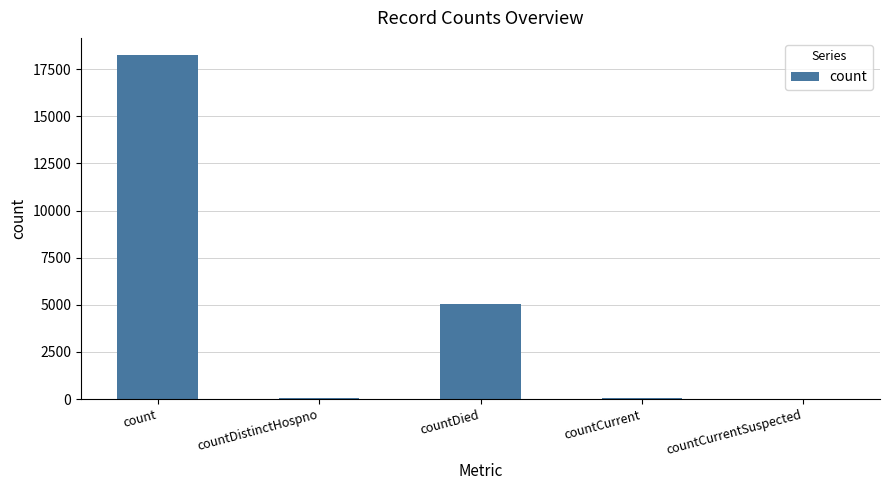

True or false: the data shows 5046 at countDied.

True